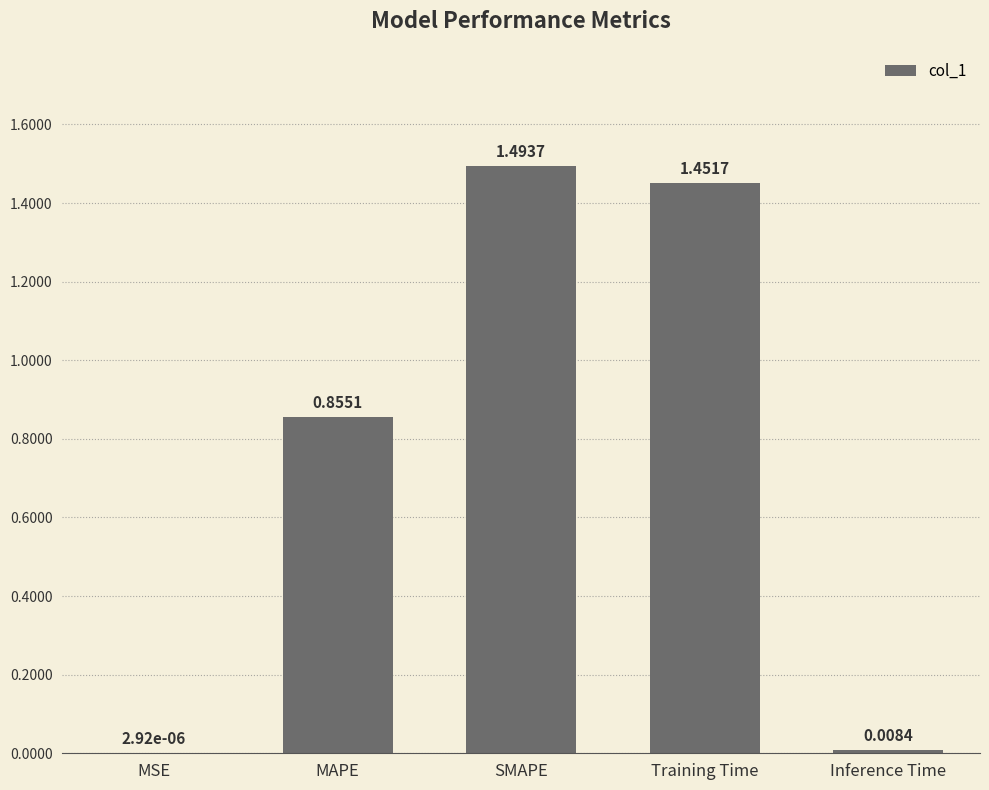

Are the bars horizontal?

No